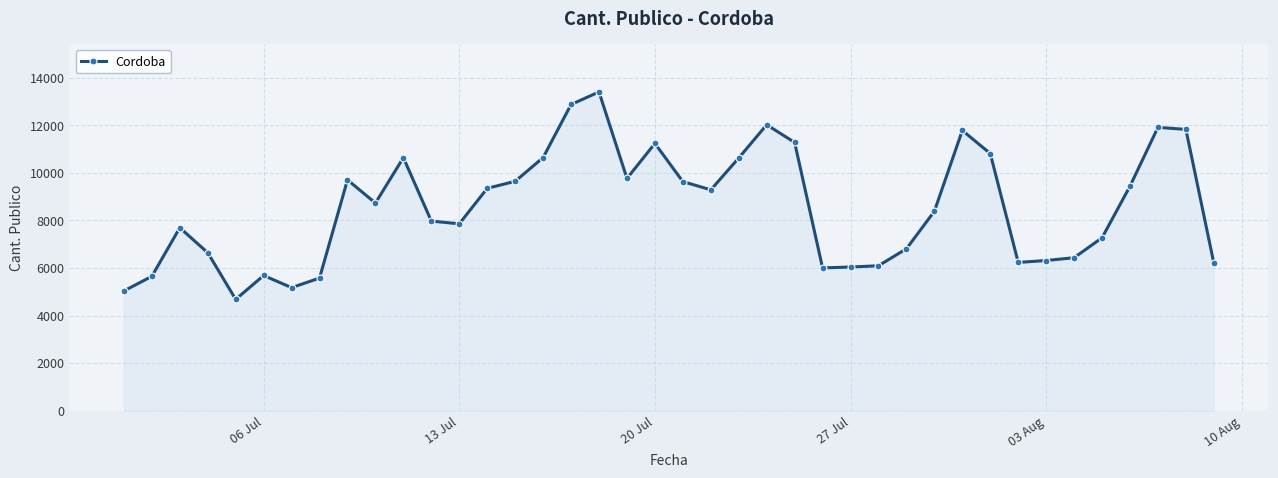

What is the minimum value shown in the chart?

4680